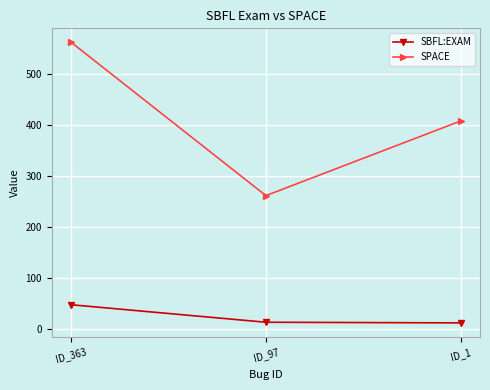

What are all the series names shown in the legend?

SBFL:EXAM, SPACE